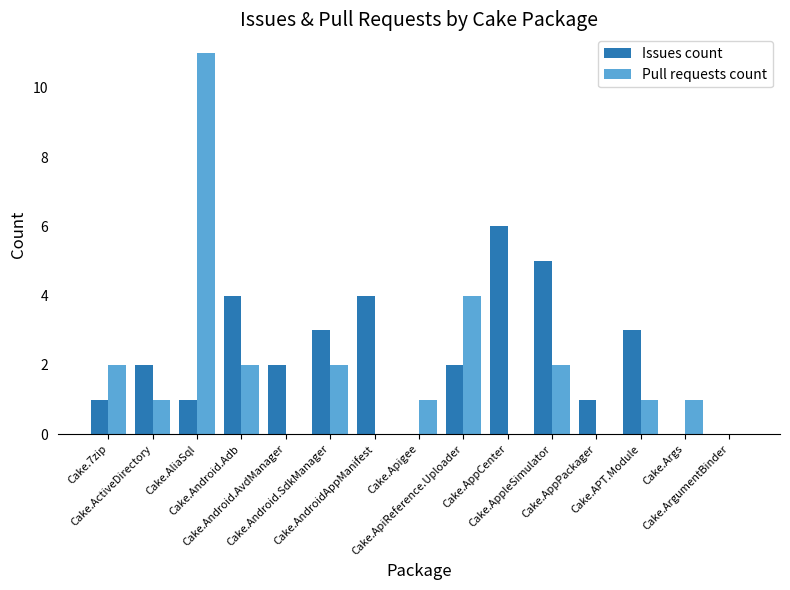

What is the sum of all Pull requests count values?

27